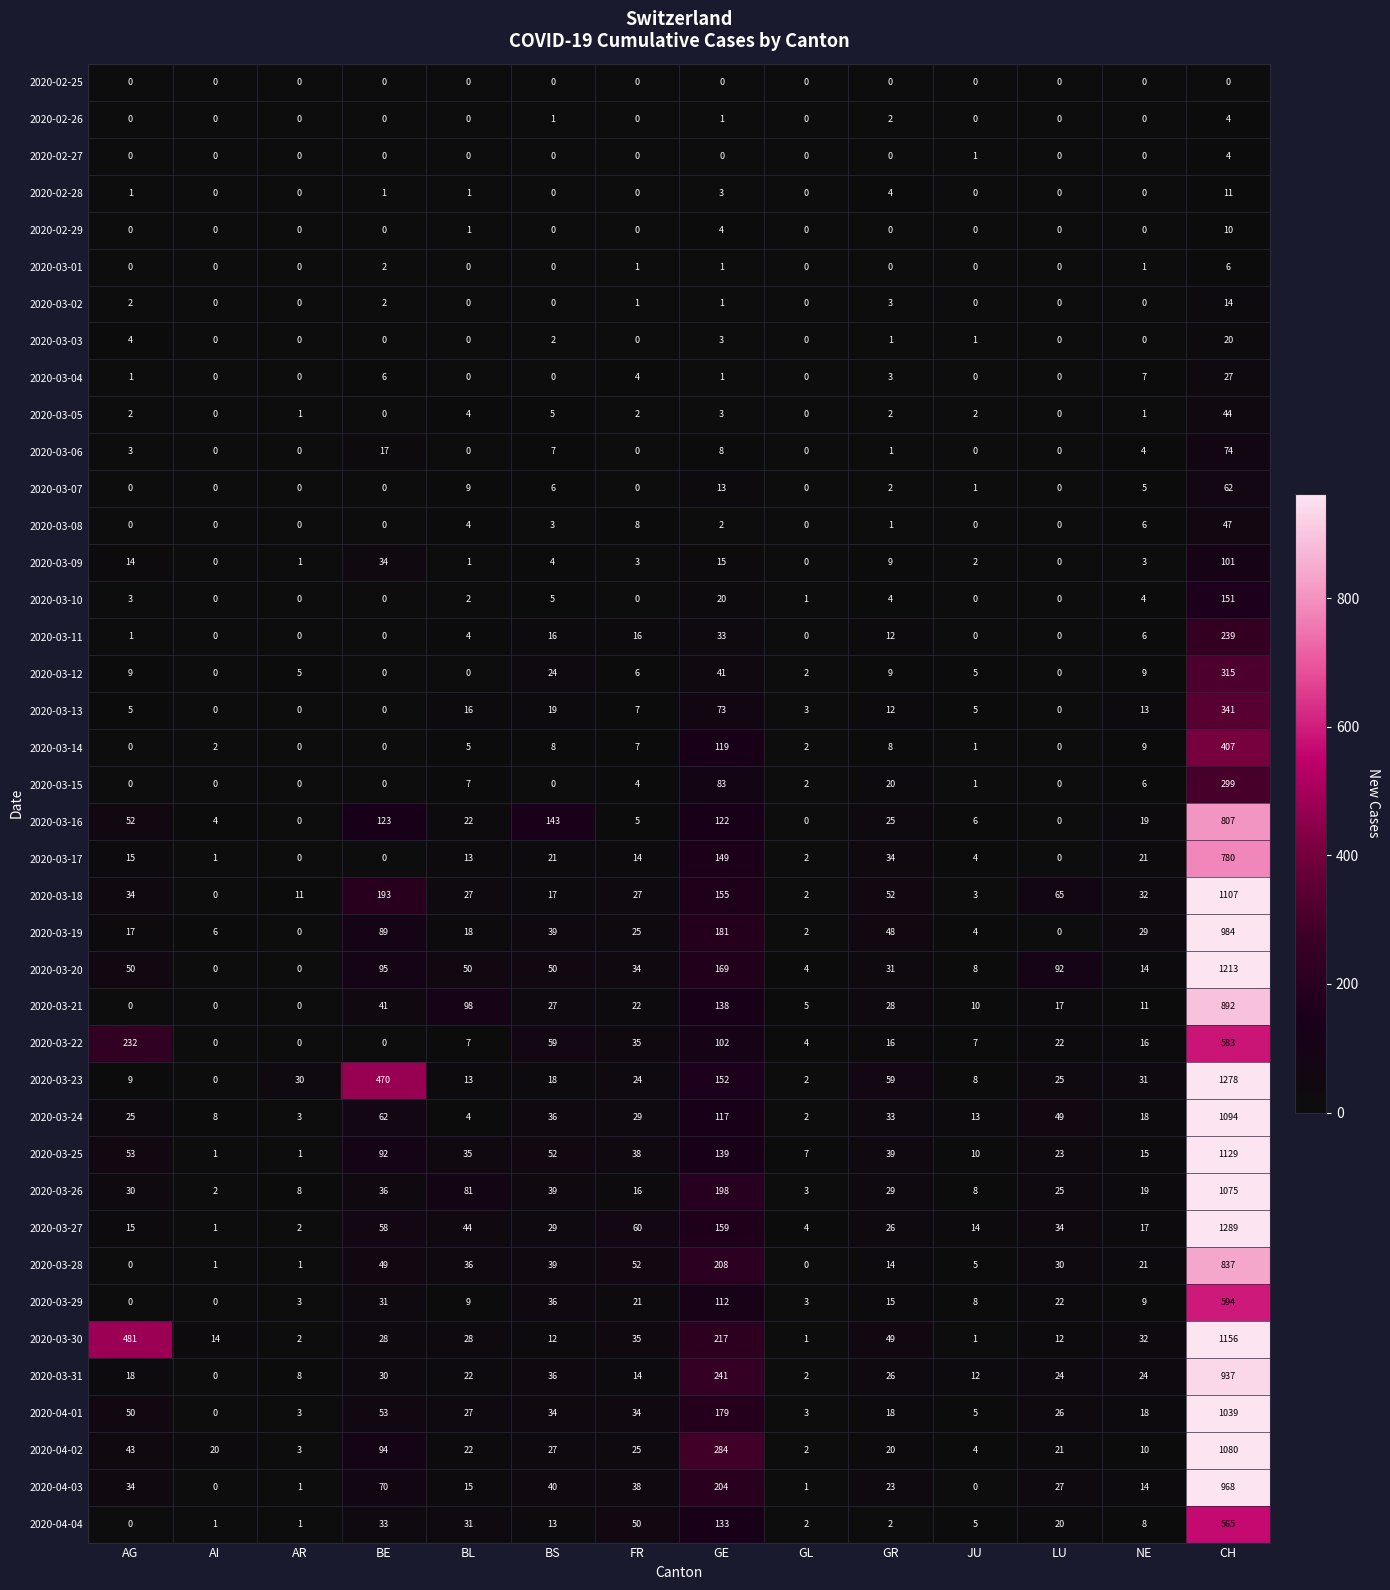

Which series has the largest range (max minus min)?

2020-03-27